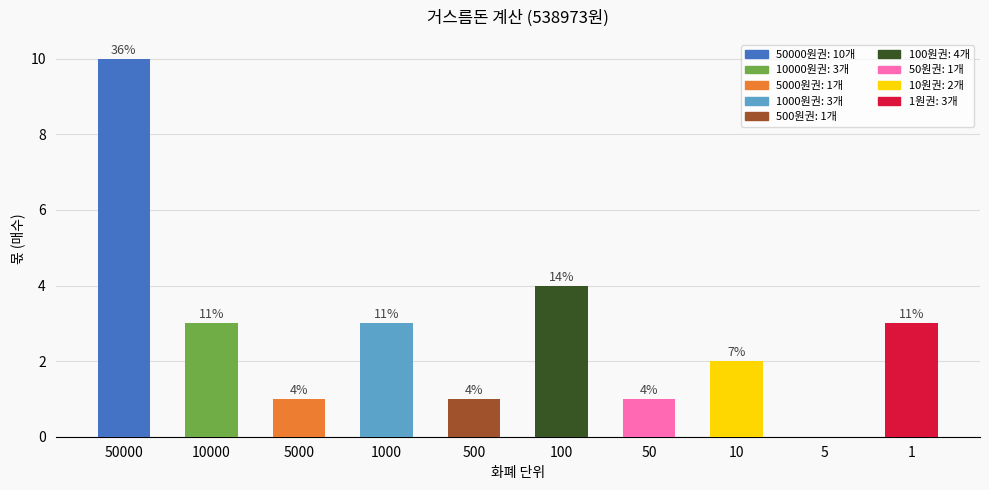

Is it true that the value at 10000 is 3?

True